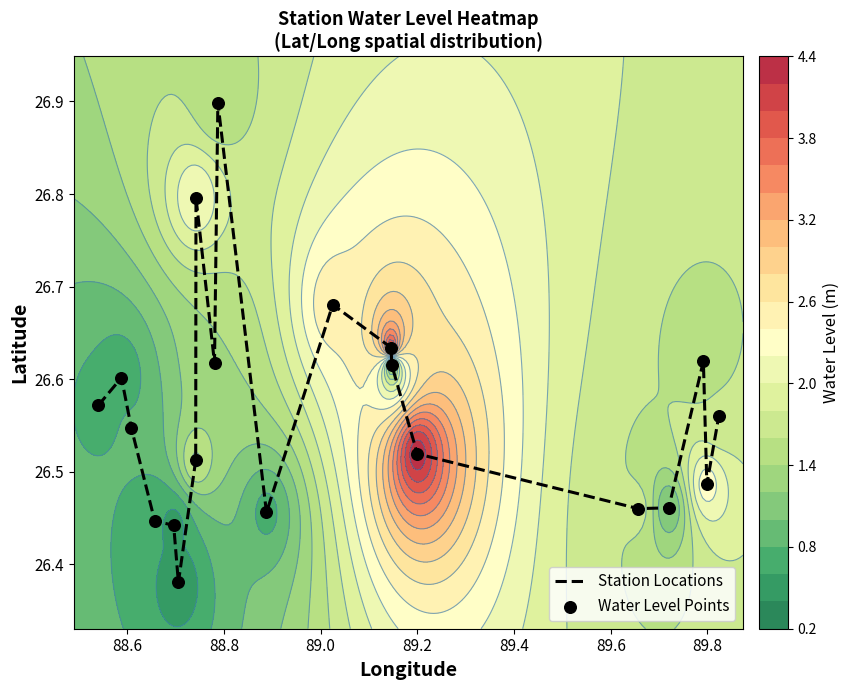

How many categories are shown in the chart?

20